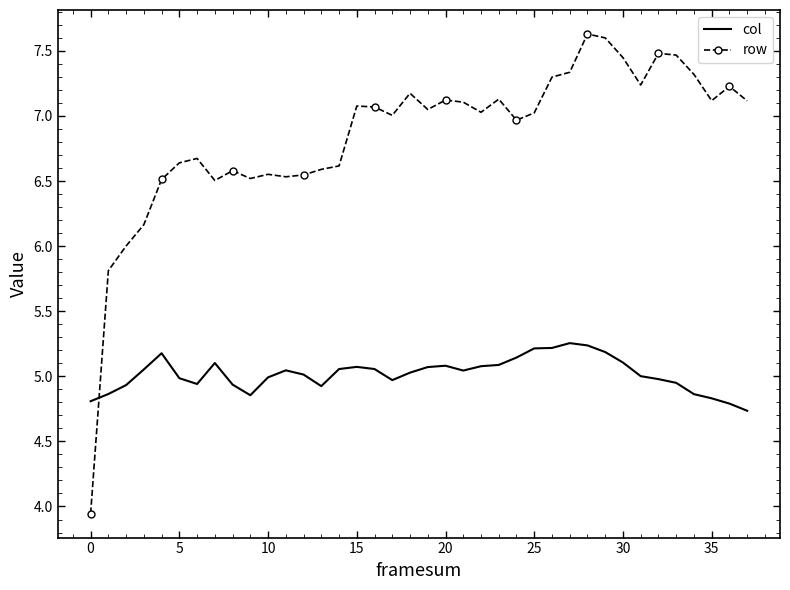

Rank the series by their maximum value, from lowest to highest.

col, row